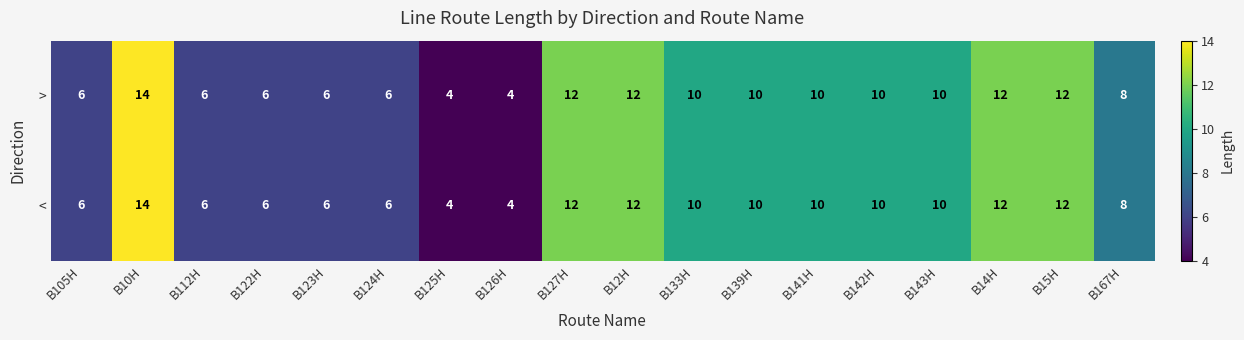

Read the > value at B122H.

6